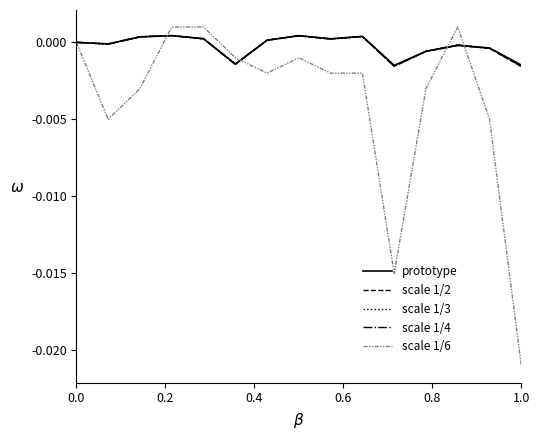

Is this an area chart (filled region under the line)?

No